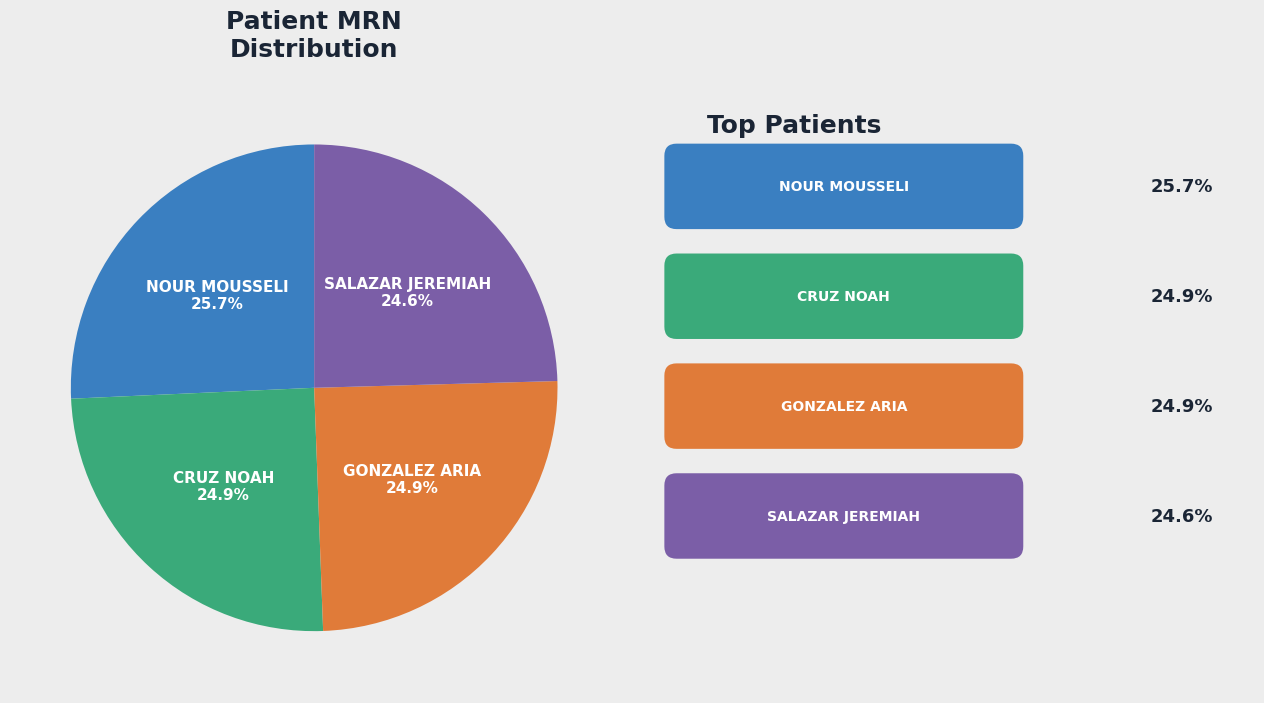

Between GONZALEZ ARIA and NOUR MOUSSELI, which is larger?

NOUR MOUSSELI